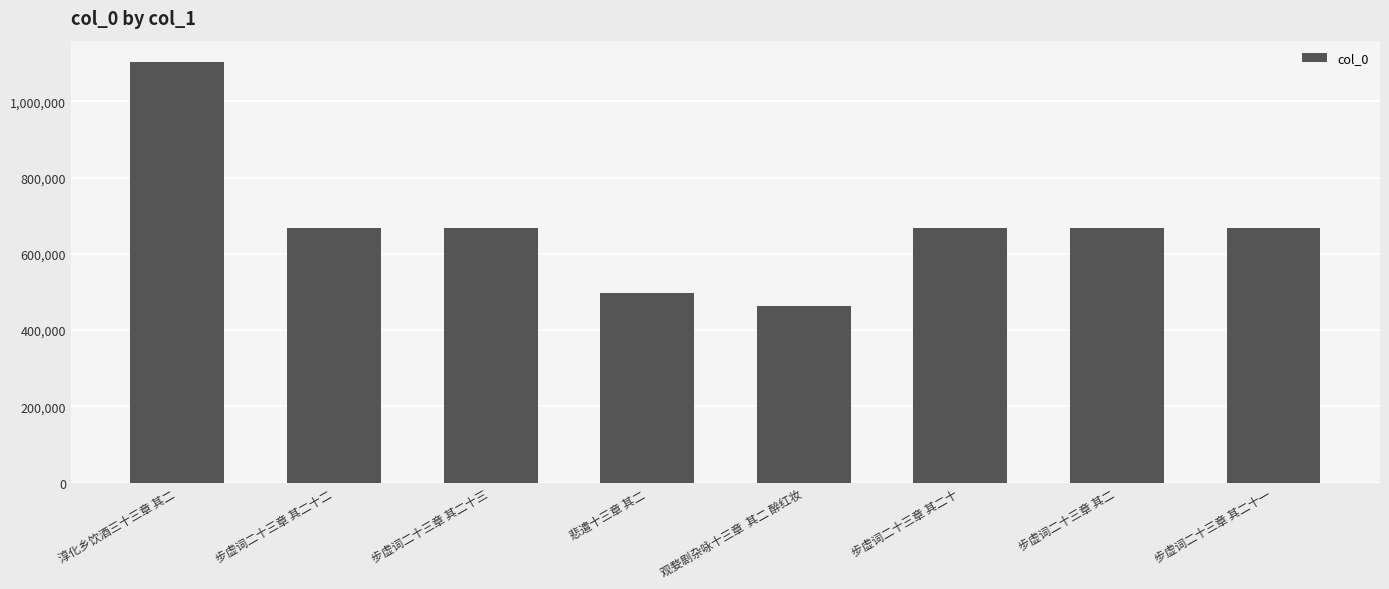

Which label corresponds to the largest value in the chart?

淳化乡饮酒三十三章 其二